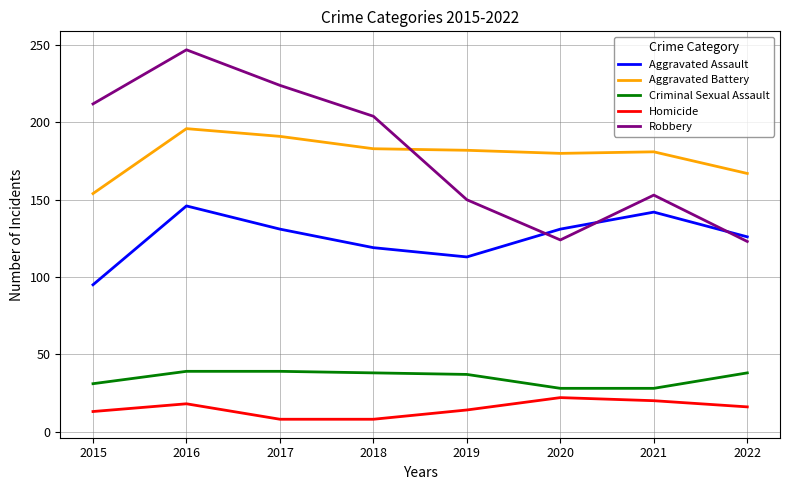

The value of Homicide at 2022 is 16. True or false?

True